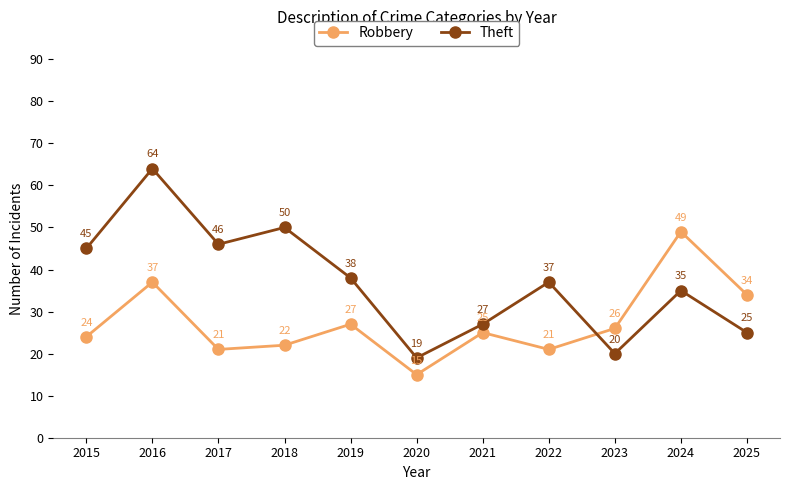

True or false: Robbery has more than 1 interior local peaks.

True